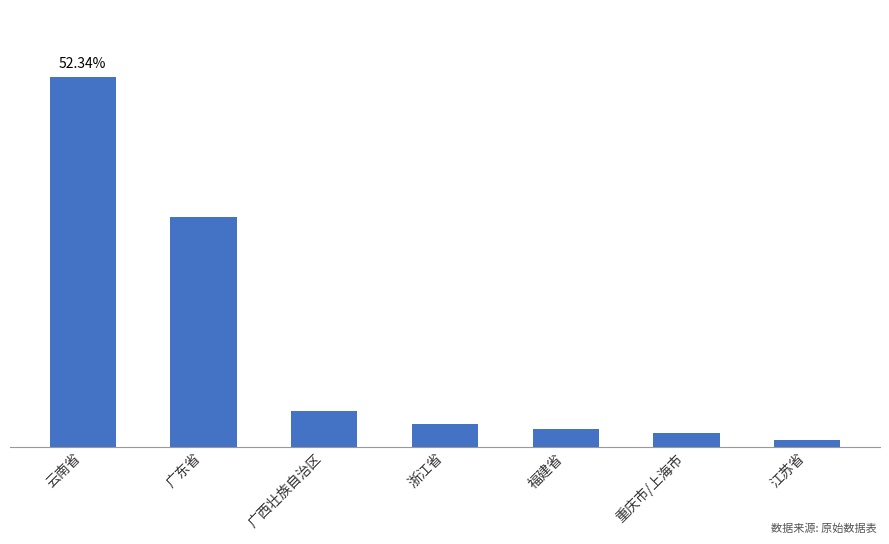

What is the change in value from 福建省 to 江苏省?

-1.7